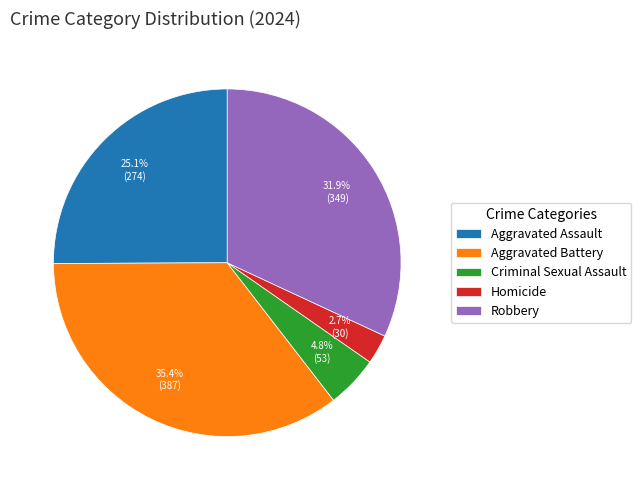

To the nearest percent, what portion does Aggravated Assault represent?

25%